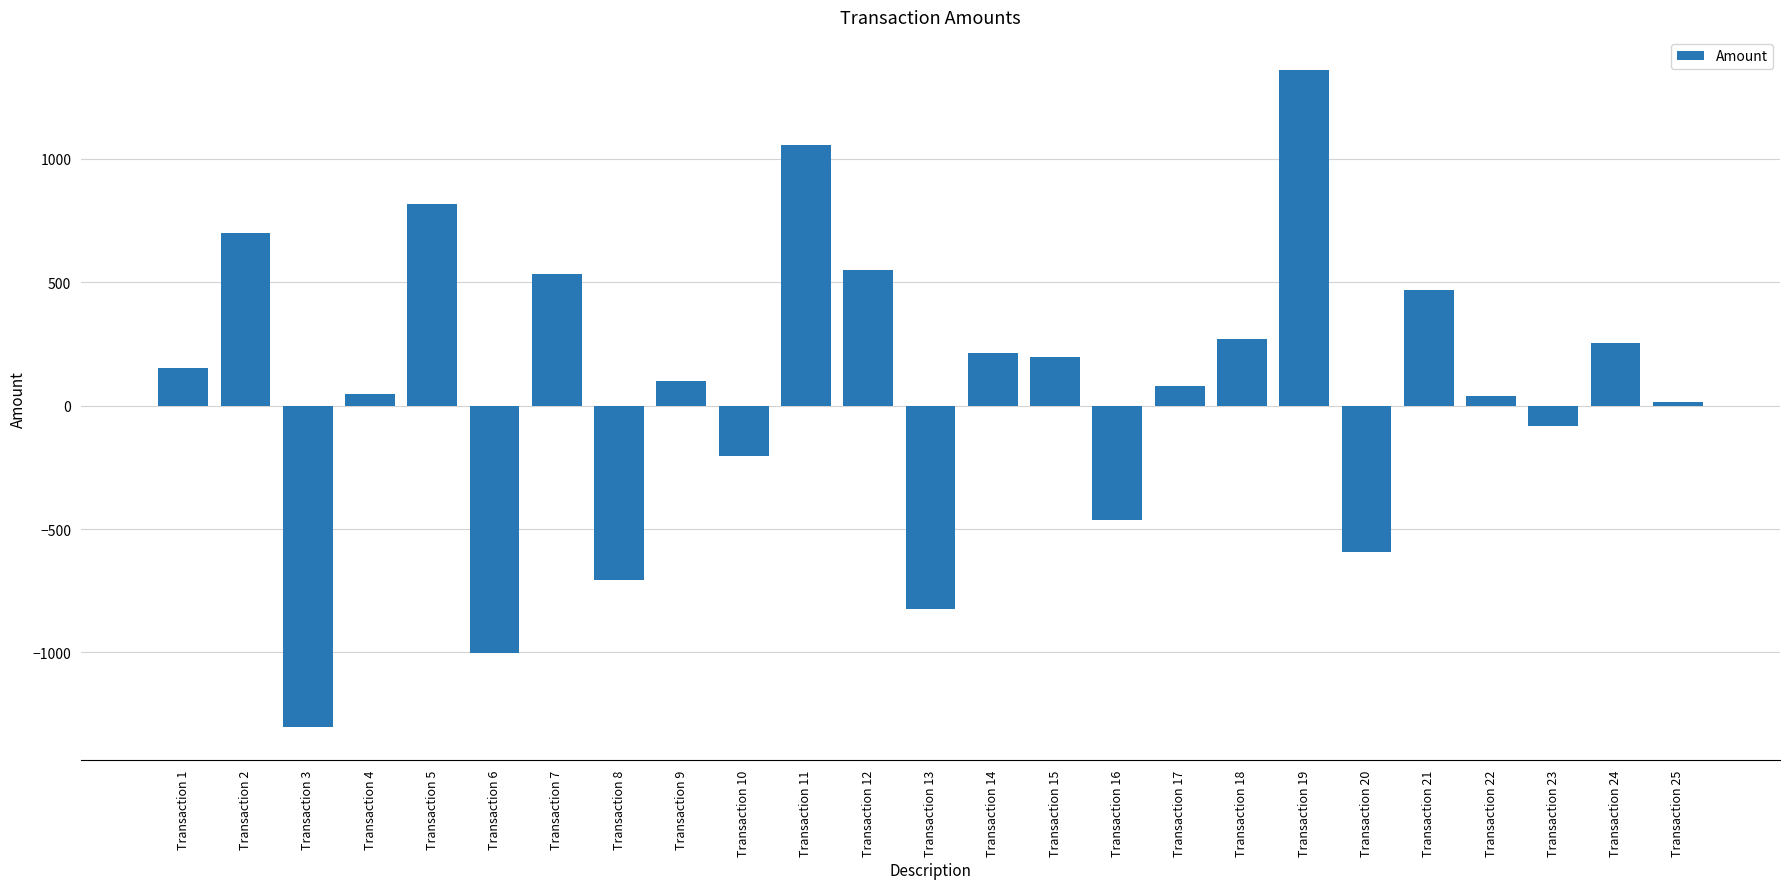

Which has a higher value, Transaction 21 or Transaction 11?

Transaction 11